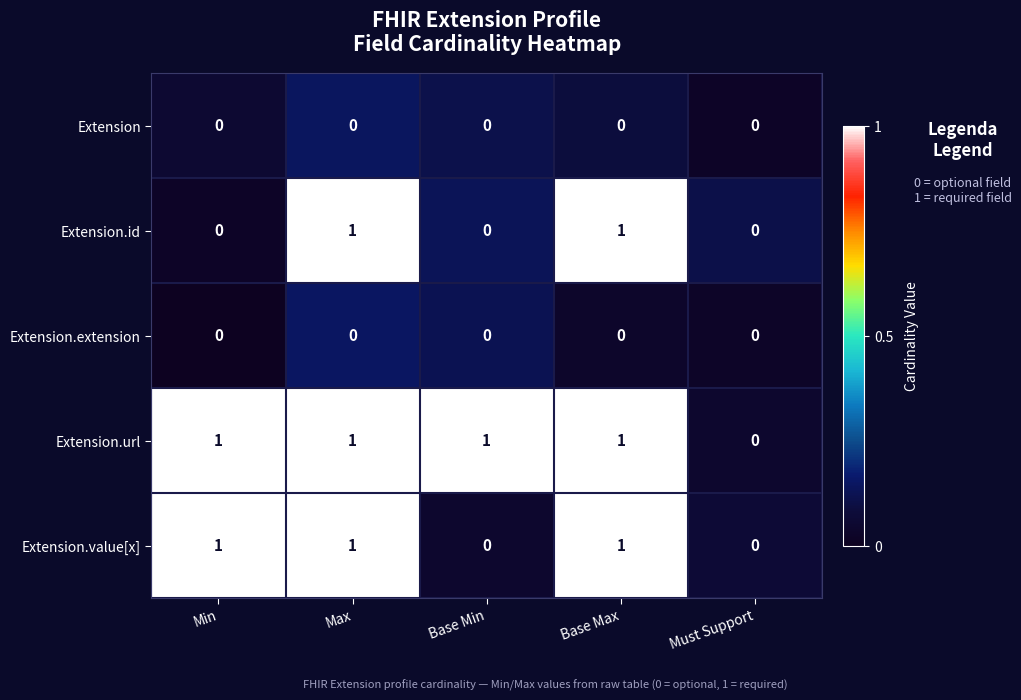

Which series changed the most between Min and Base Min?

Extension.value[x]